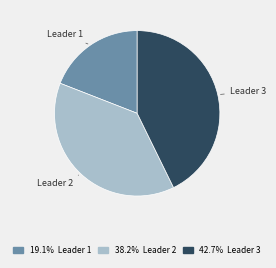

Does any single category account for the majority?

No